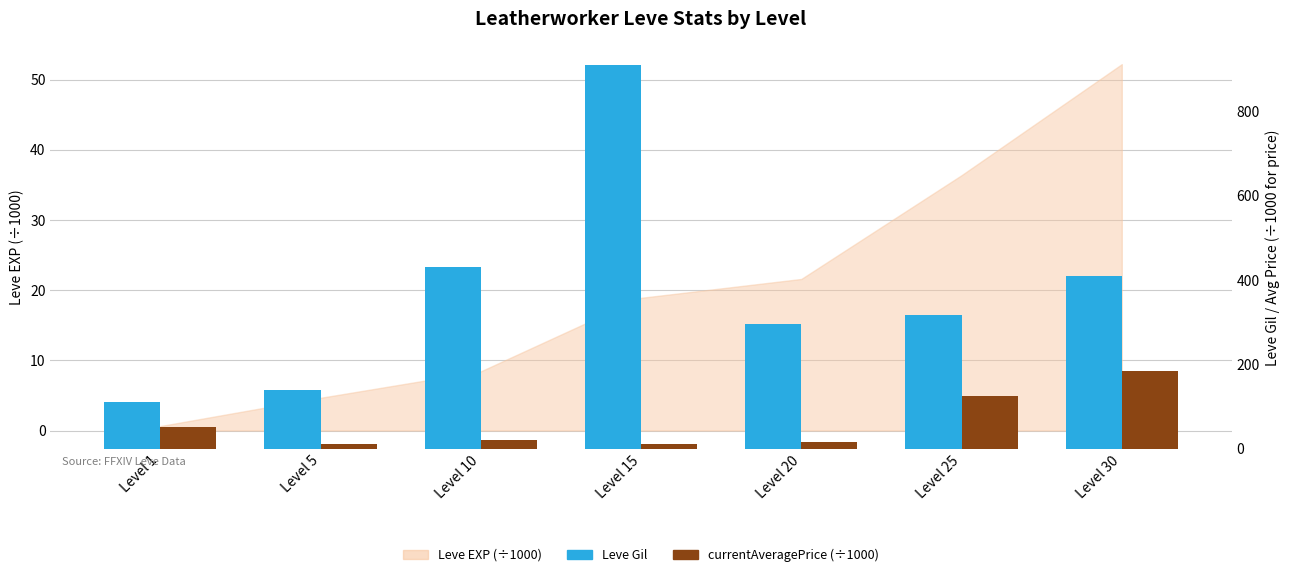

At how many categories does at least one series exceed 394?

3